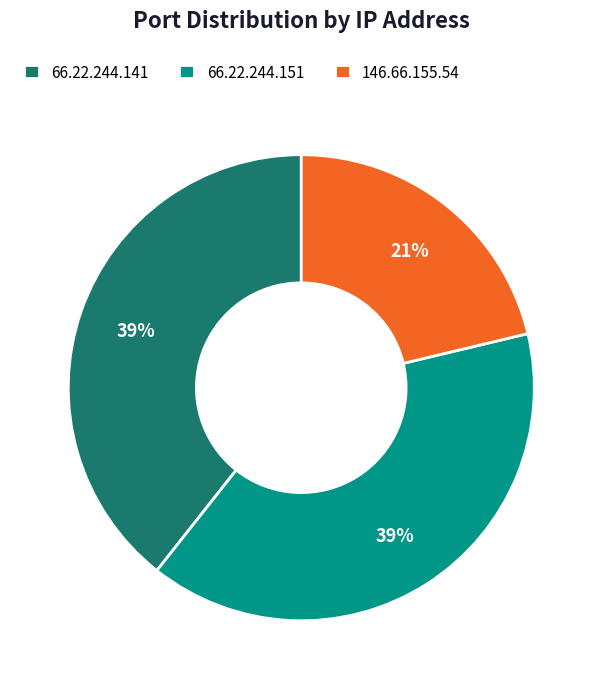

To the nearest percent, what percentage of the pie is 66.22.244.141?

39%